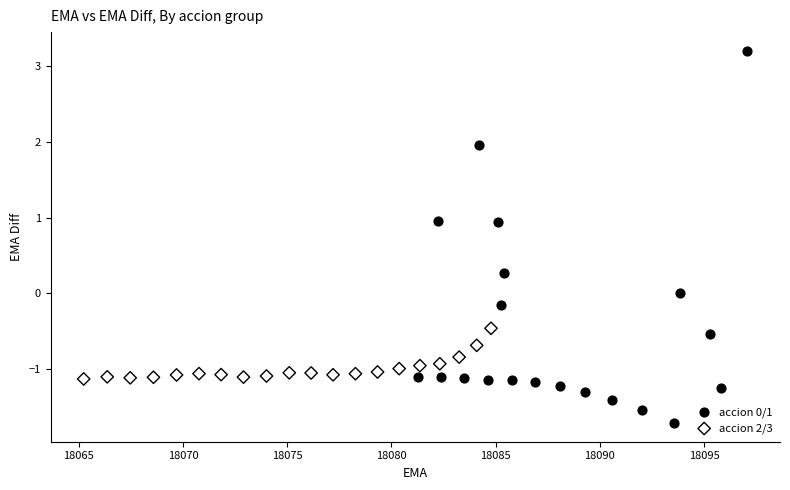

Which series has the largest Y range (max minus min)?

accion 0/1